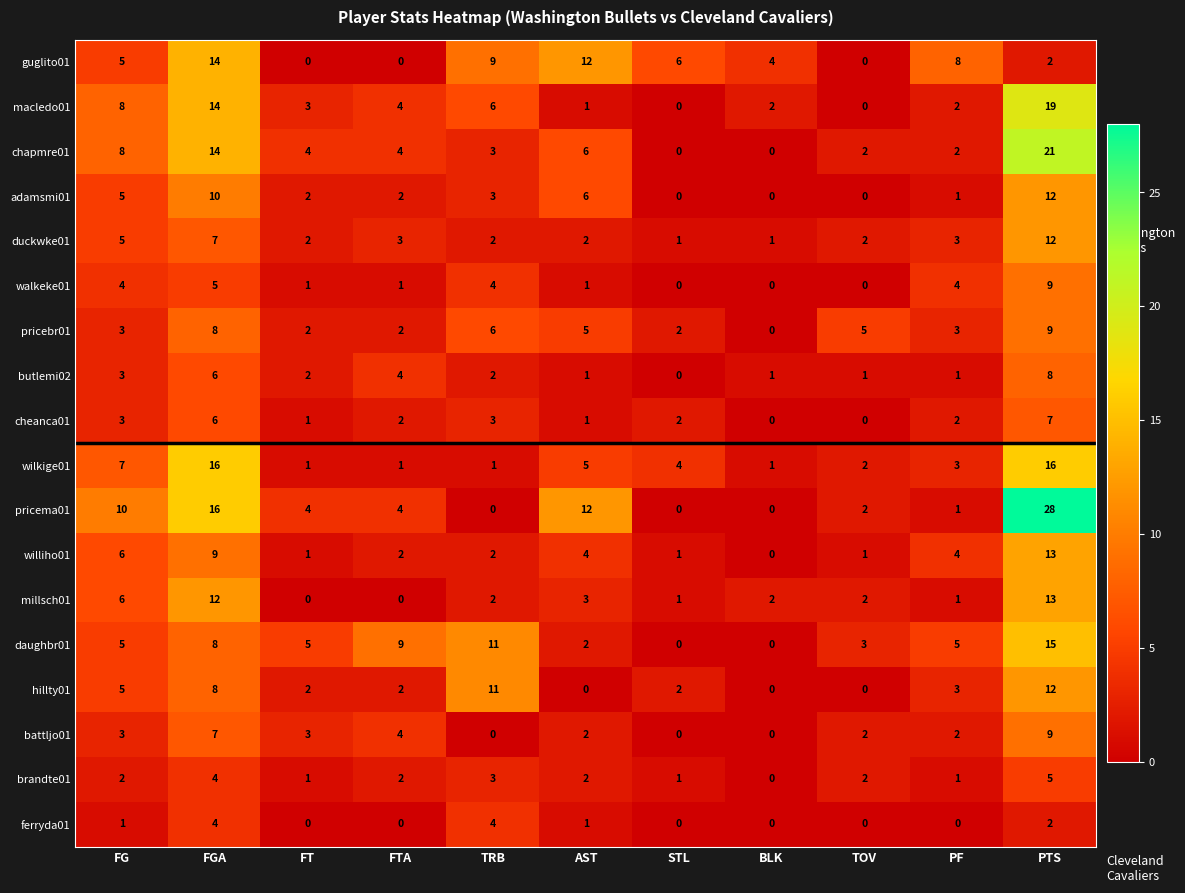

At which label is duckwke01 closest to 6?

FG